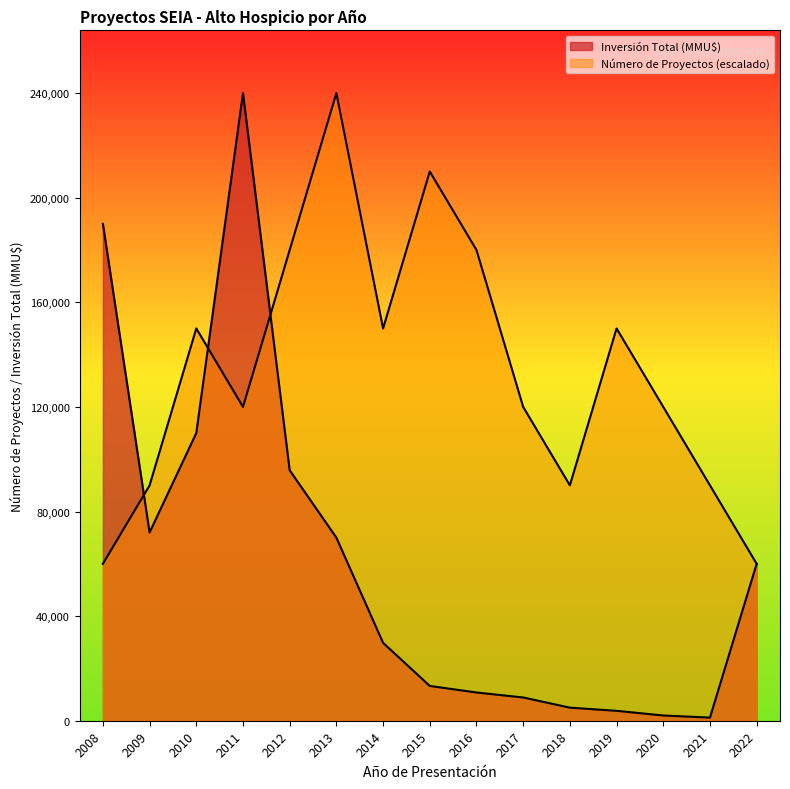

How many lines are shown in the chart?

2